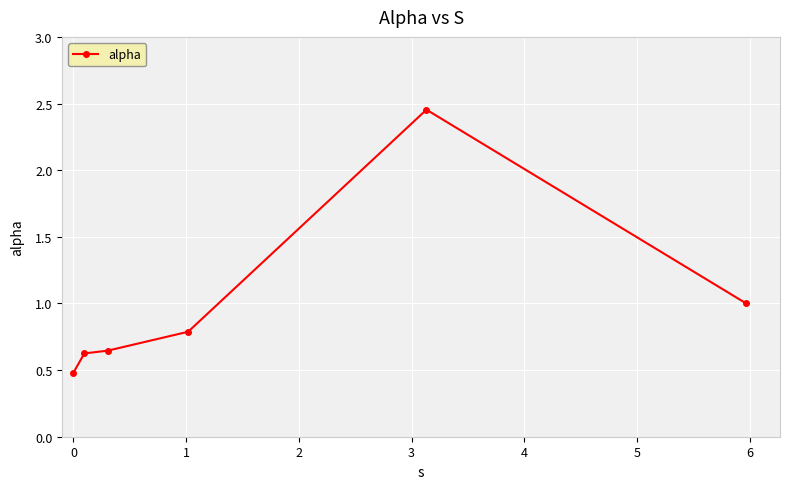

True or false: the data has more than 0 interior local peaks.

True